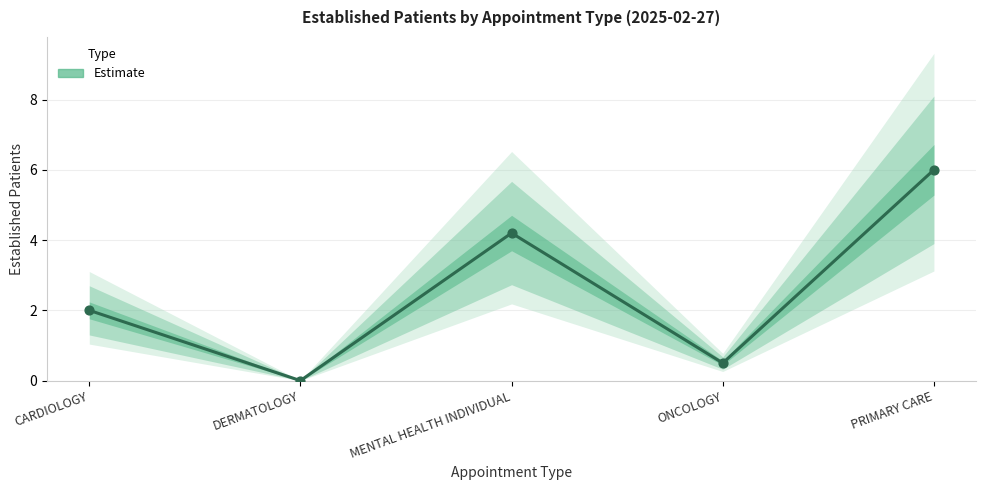

Between DERMATOLOGY and PRIMARY CARE, which is larger?

PRIMARY CARE